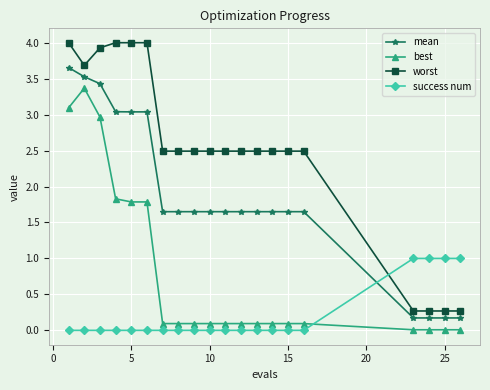

True or false: worst and best cross at least once.

False